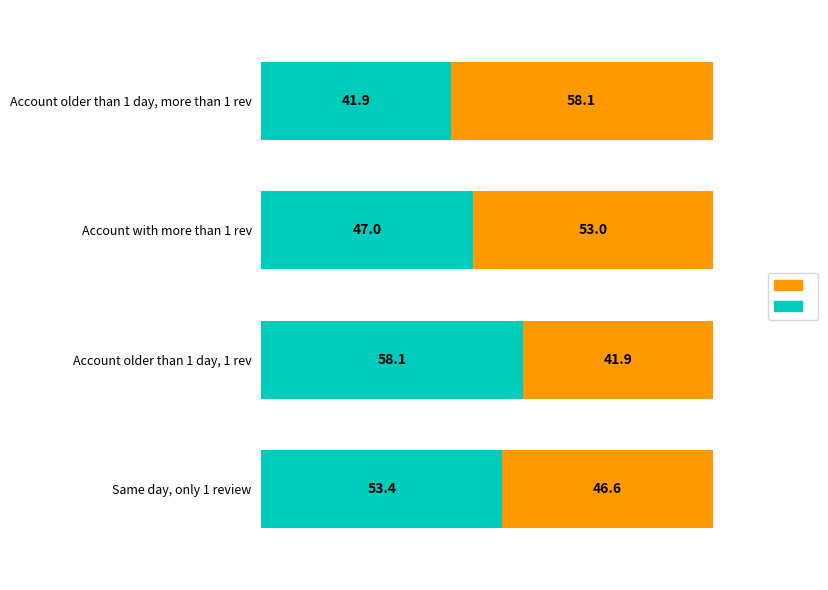

What is the total value across all series at Account older than 1 day, more than 1 rev?

100.0